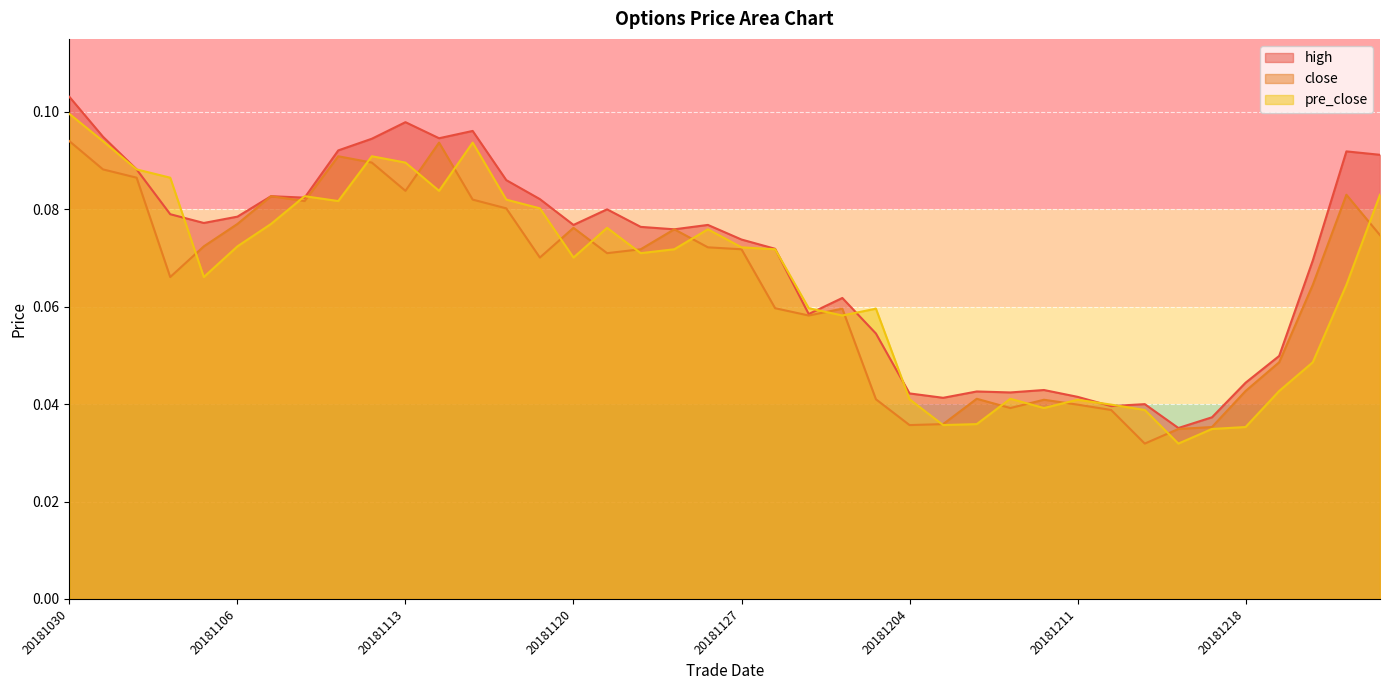

Rank the series at 20181105 from lowest to highest value.

pre_close, close, high